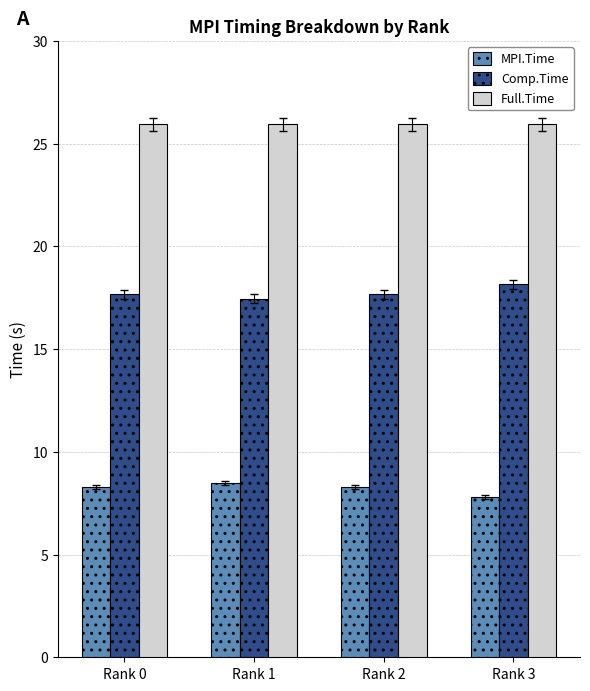

What is the maximum value shown in the chart?

25.9